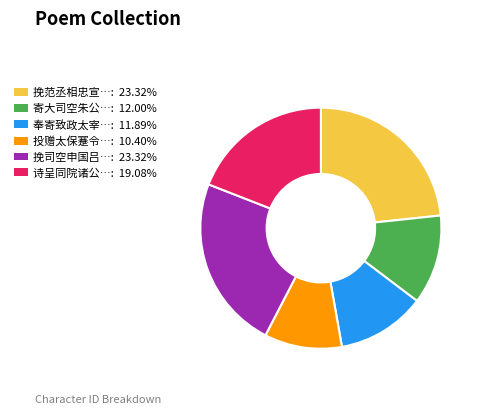

Does any single category account for the majority?

No